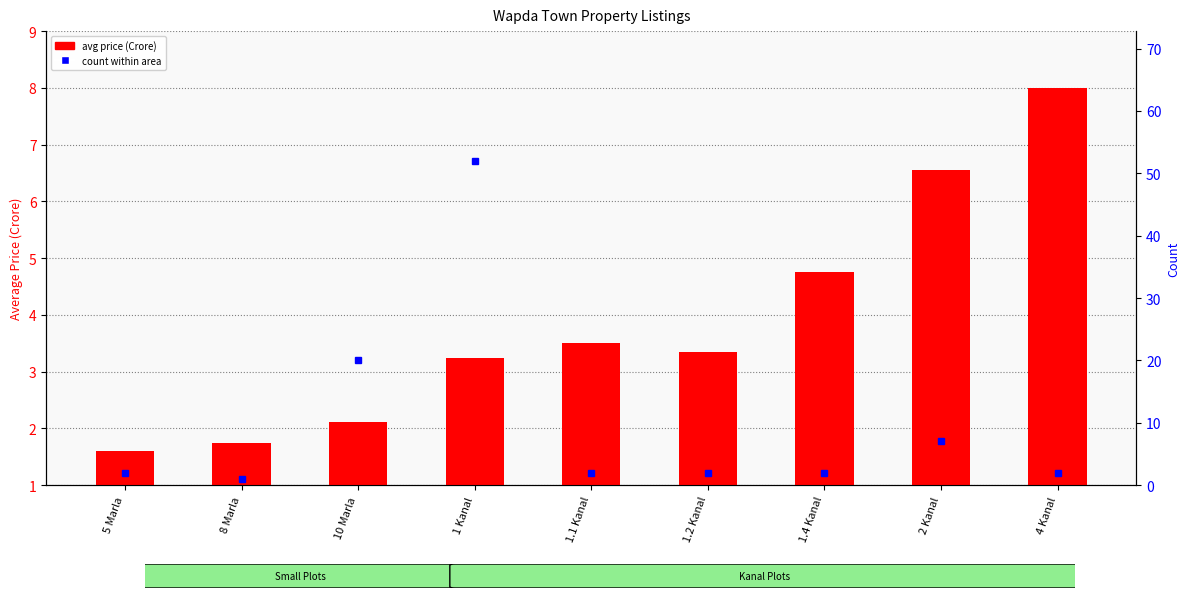

Is the value of count within area at 5 Marla greater than the value of avg price (Crore) at 1.4 Kanal?

No